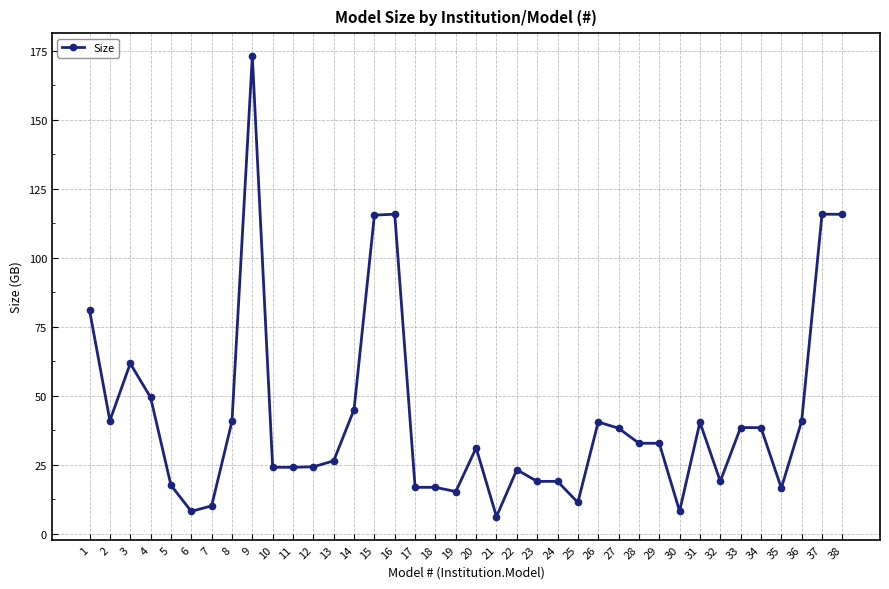

What is the change in value from 1 to 17?

-64.0